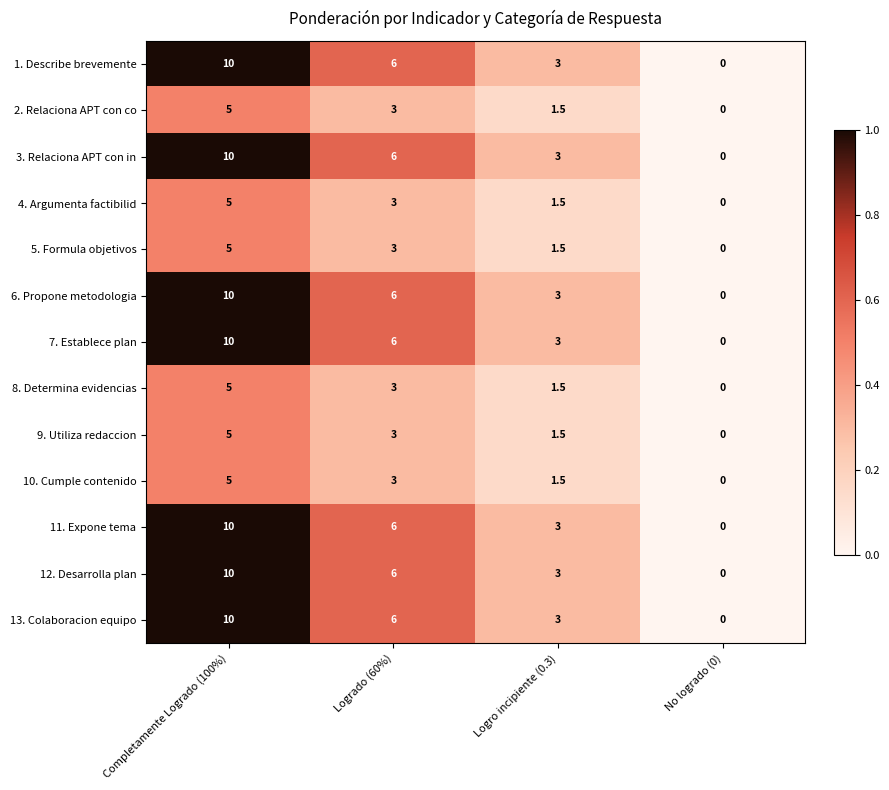

Is it true that 9. Utiliza redaccion equals 2.1 at Logro incipiente (0.3)?

False